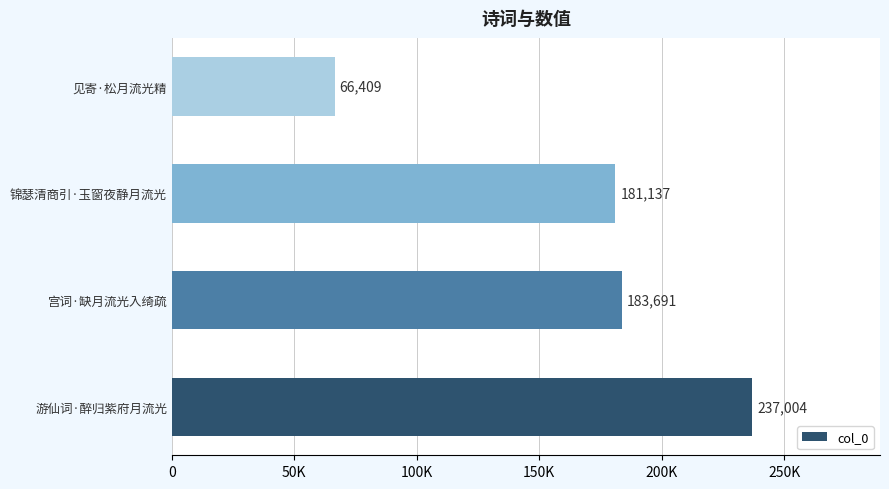

List the labels in order of value, largest first.

游仙词·醉归紫府月流光, 宫词·缺月流光入绮疏, 锦瑟清商引·玉窗夜静月流光, 见寄·松月流光精